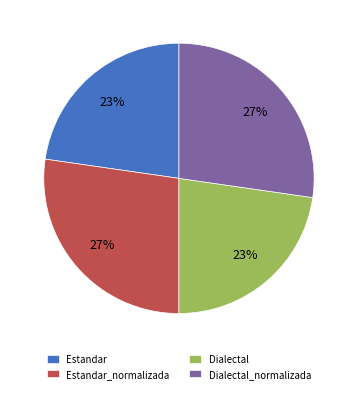

Does any single category account for the majority?

No